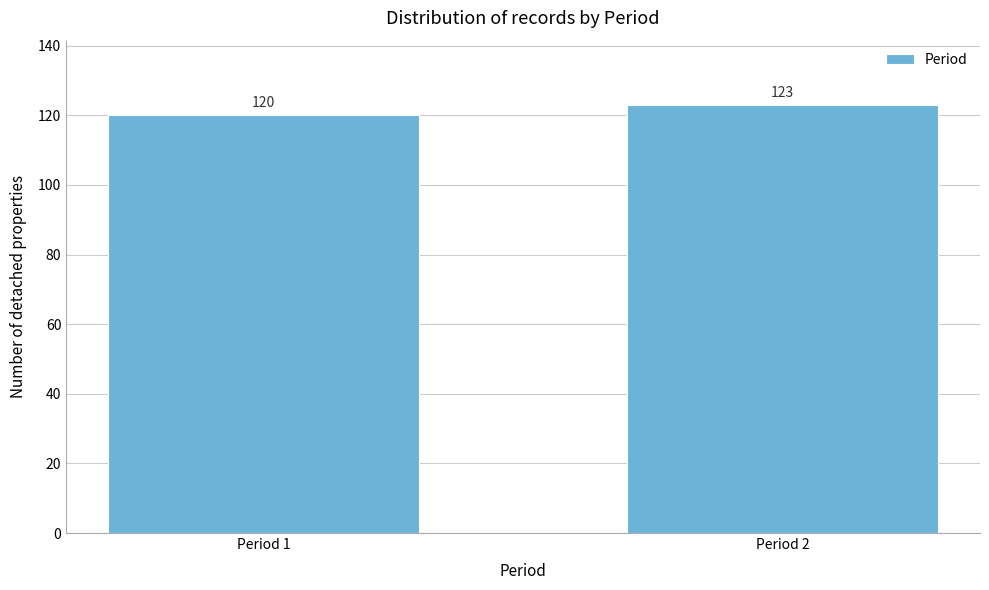

Reading left to right, transcribe all the data shown in this chart.

120	123